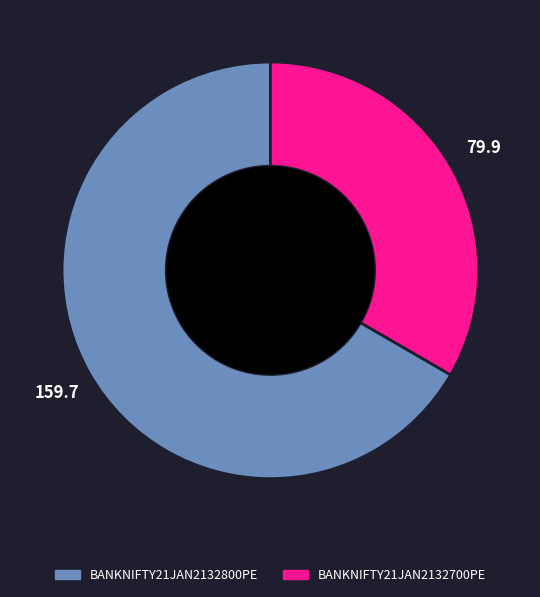

Is the sum of BANKNIFTY21JAN2132800PE and BANKNIFTY21JAN2132700PE greater than half?

Yes